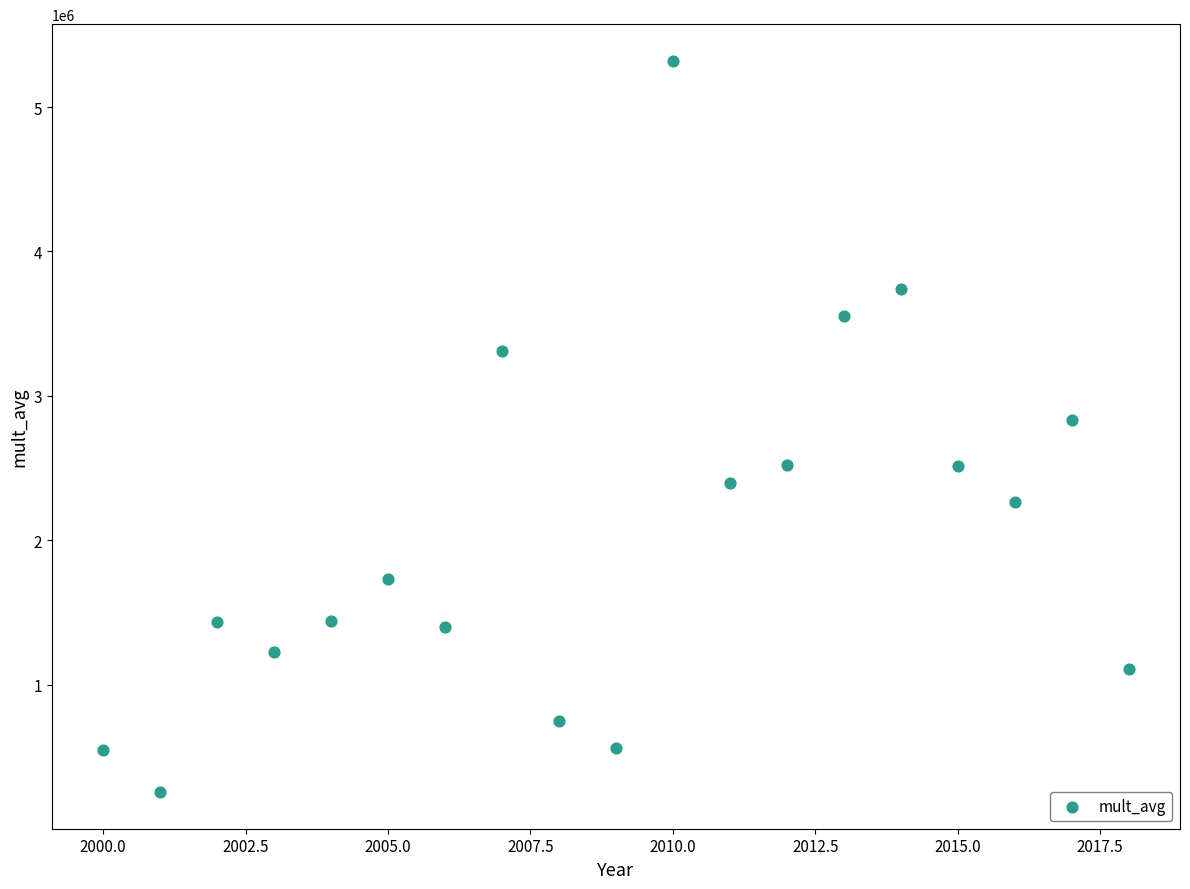

What is the range of X values (max minus min)?

18.0